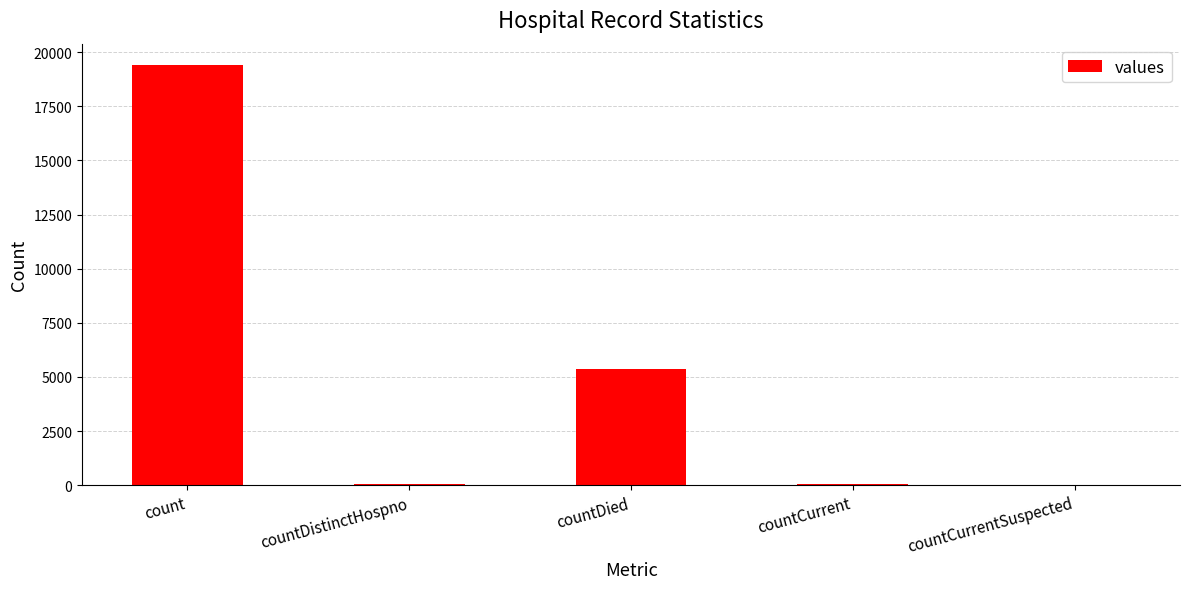

Which category has the highest value across all series?

count